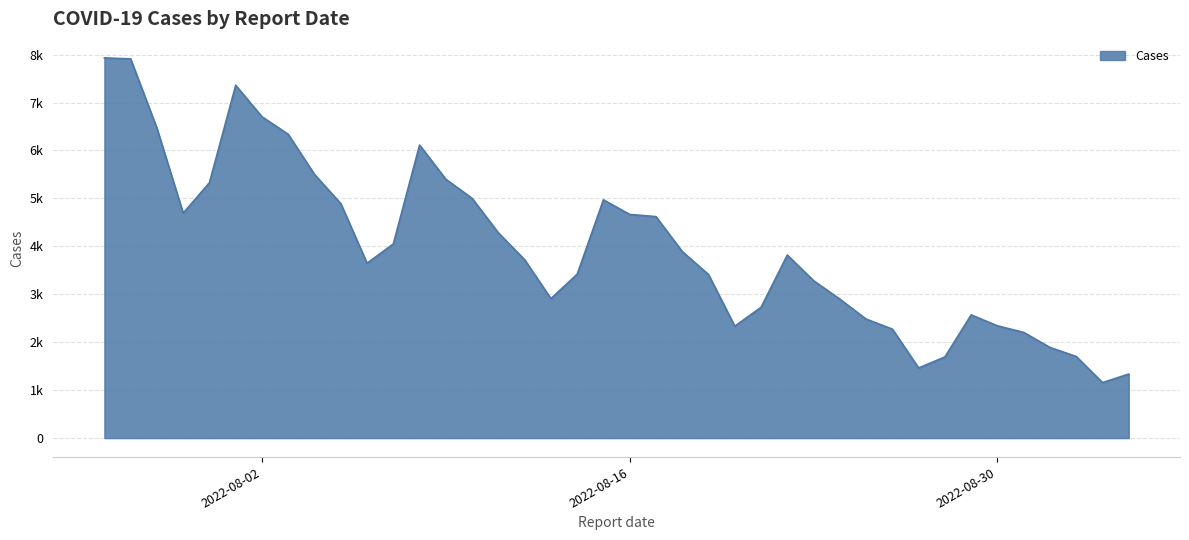

Does the chart display data point markers on the line(s)?

No